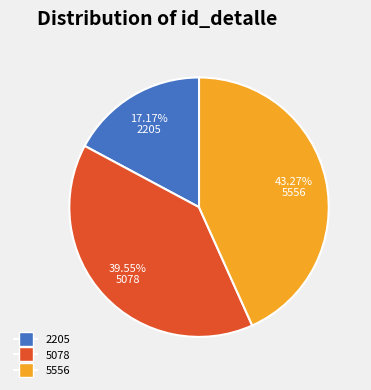

What is the ratio of the value at 2205 to the value at 5078?

0.4